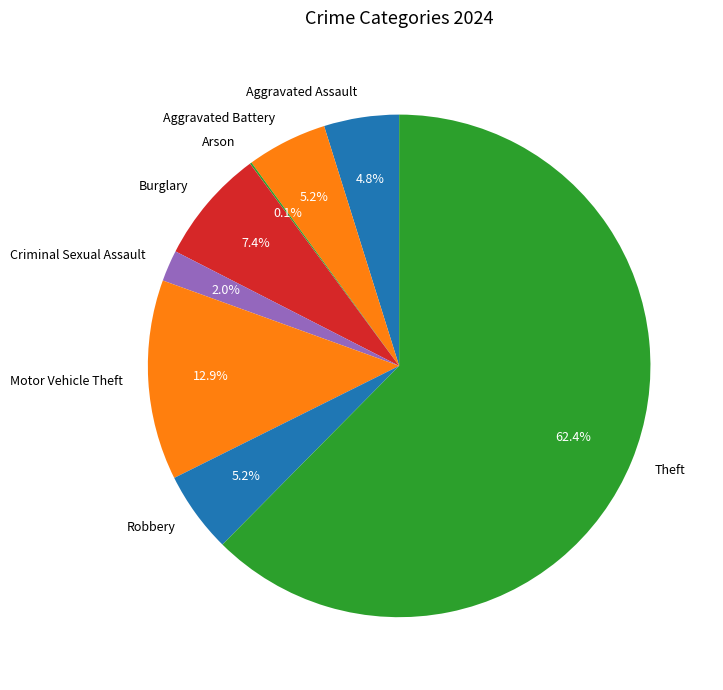

Between Motor Vehicle Theft and Aggravated Assault, which is larger?

Motor Vehicle Theft